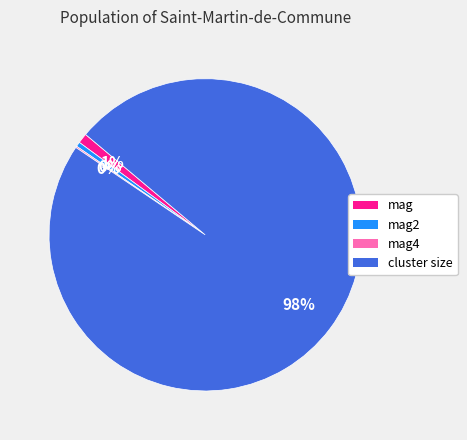

What is the largest slice in the pie chart?

cluster size